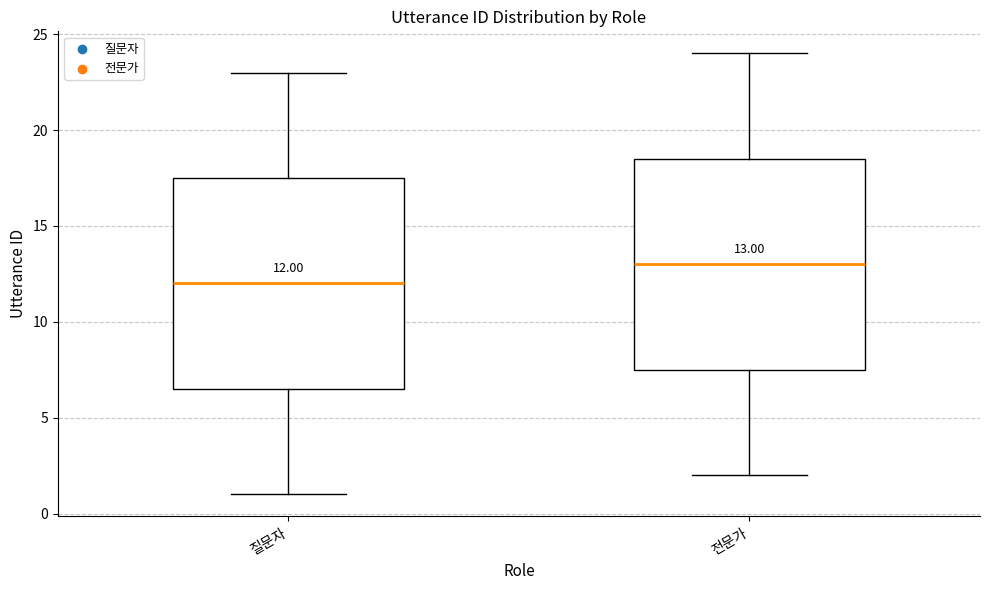

Which box has the highest median line?

전문가